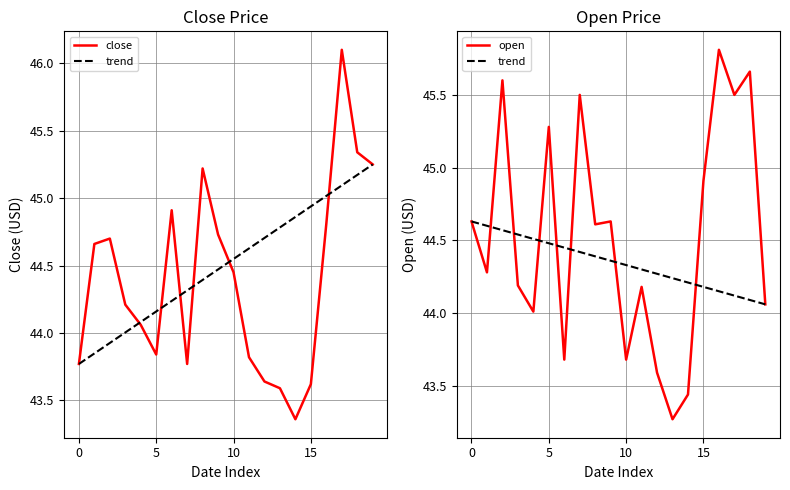

How many times do open and close cross each other?

13